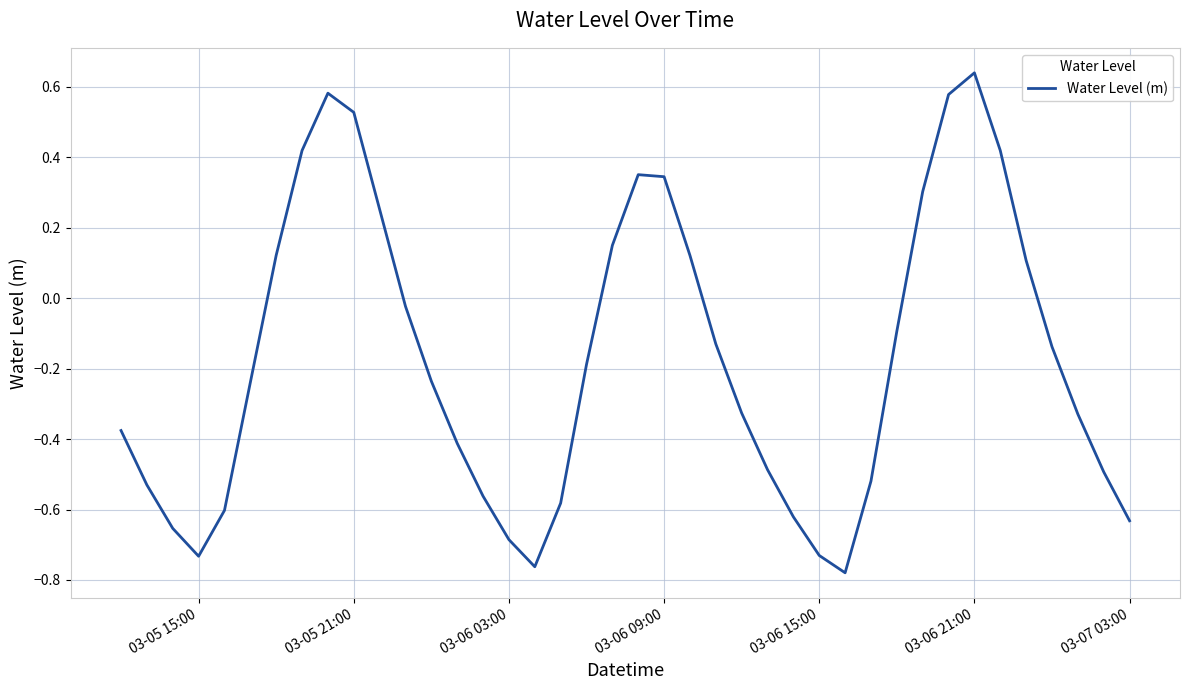

Reading left to right, transcribe all the data shown in this chart.

-0.4	-0.5	-0.7	-0.7	-0.6	-0.2	0.1	0.4	0.6	0.5	0.3	-0.0	-0.2	-0.4	-0.6	-0.7	-0.8	-0.6	-0.2	0.1	0.4	0.3	0.1	-0.1	-0.3	-0.5	-0.6	-0.7	-0.8	-0.5	-0.1	0.3	0.6	0.6	0.4	0.1	-0.1	-0.3	-0.5	-0.6